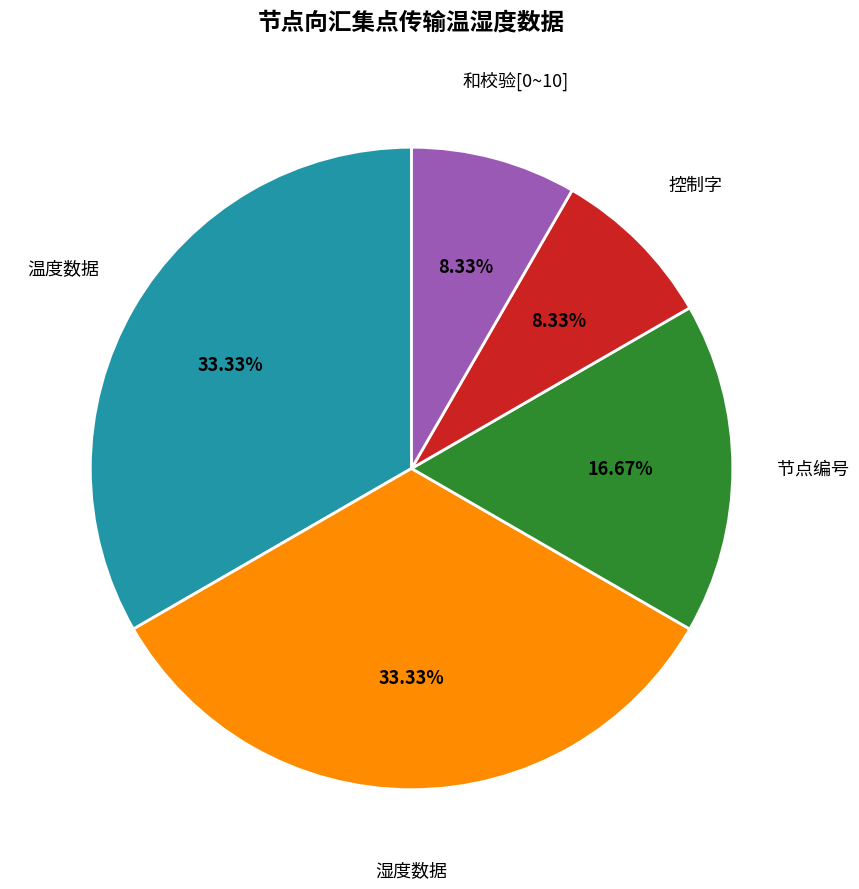

Does any single category account for the majority?

No